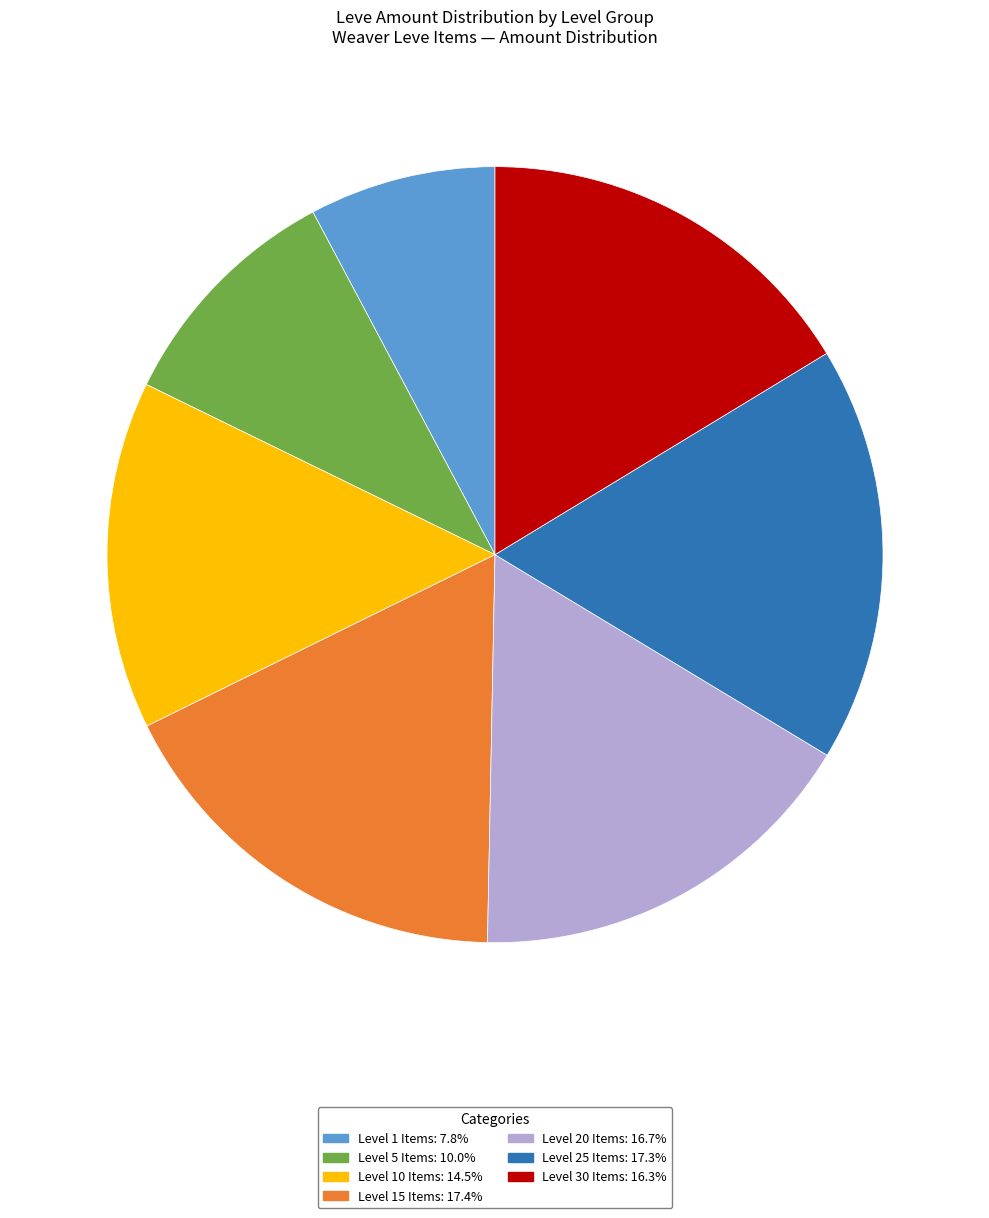

Does any single category account for the majority?

No